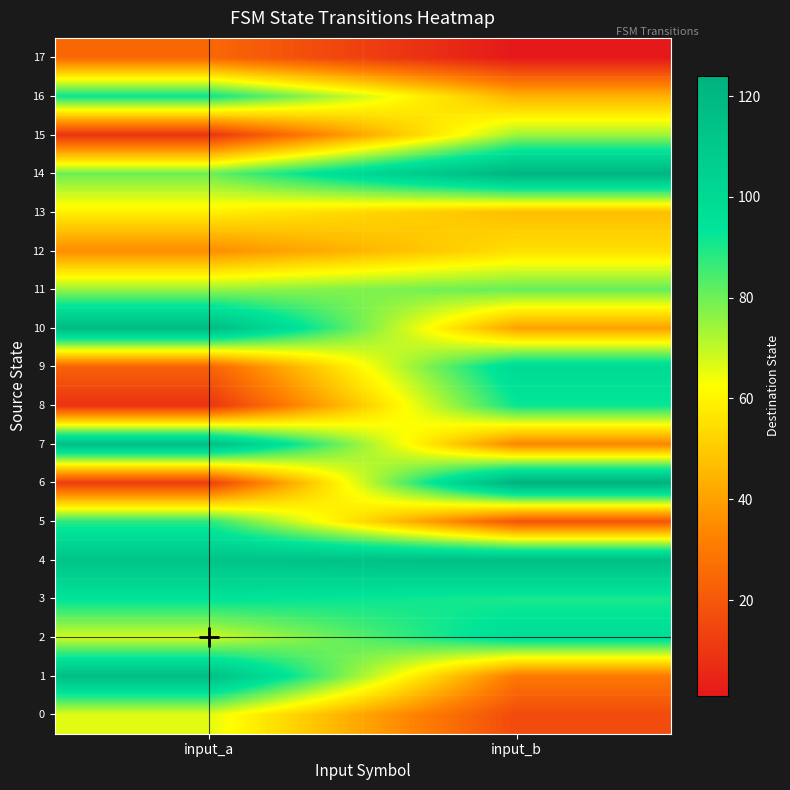

At how many categories does at least one series exceed 90?

2